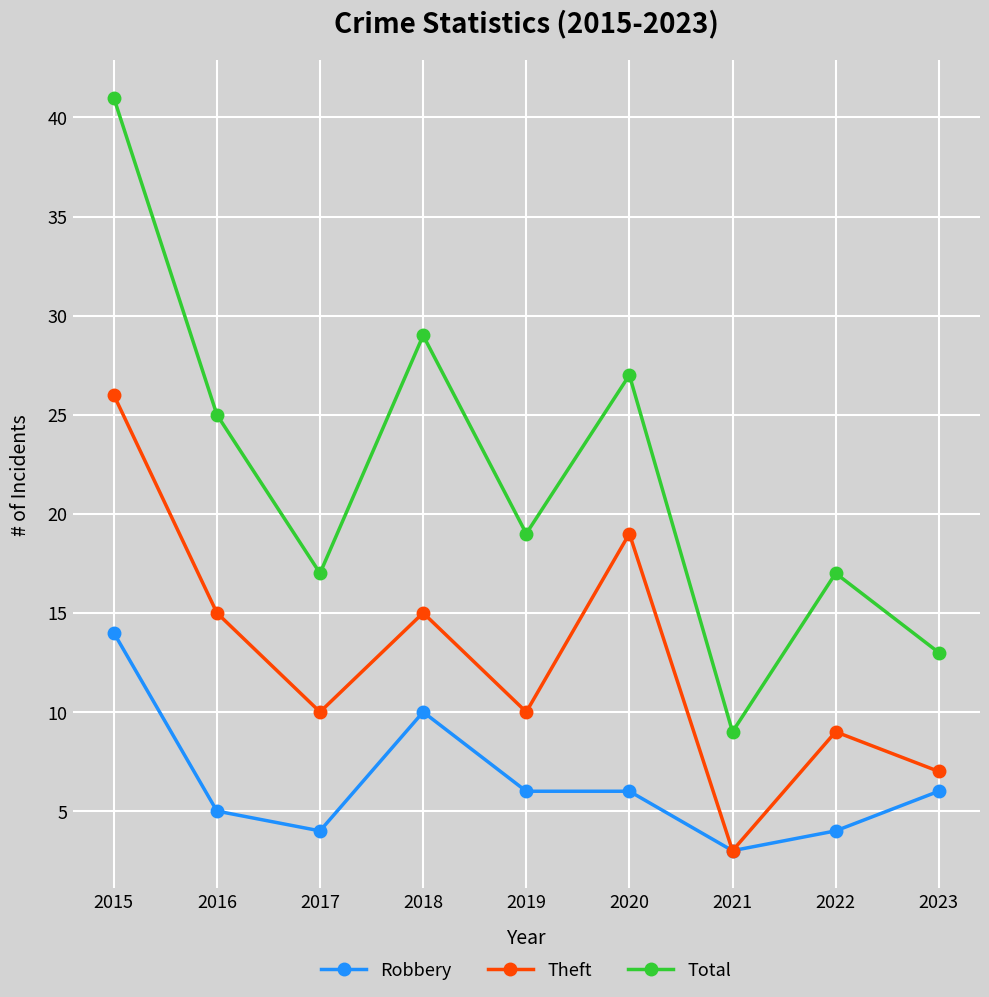

Reading left to right, list all the values displayed in this chart.

Robbery: 14	5	4	10	6	6	3	4	6
Theft: 26	15	10	15	10	19	3	9	7
Total: 41	25	17	29	19	27	9	17	13